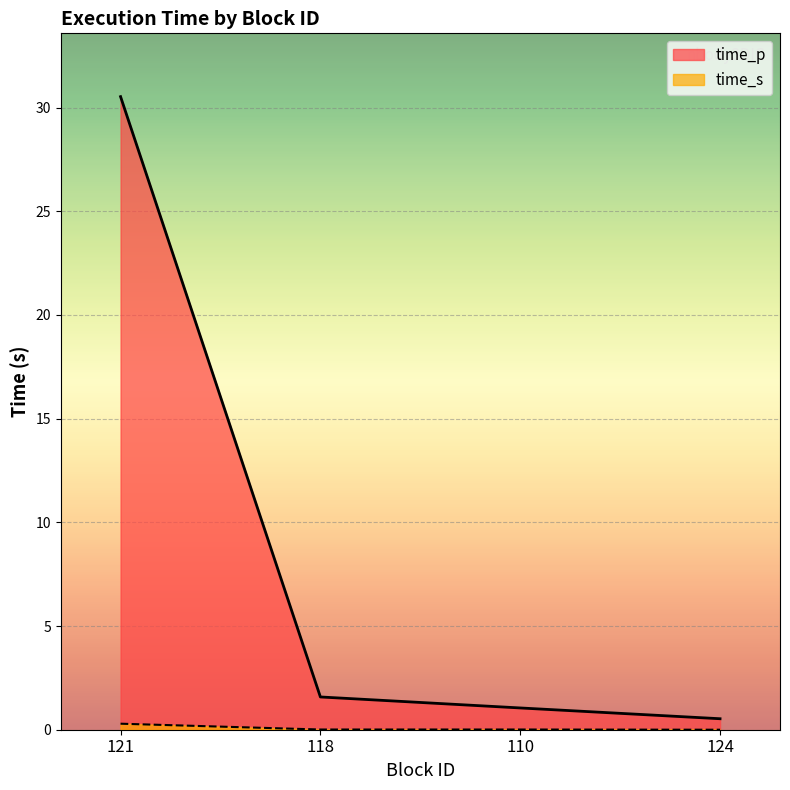

Reading left to right, what are all the values shown in this chart?

time_p: 30.5	1.6	1.1	0.5
time_s: 0.3	0.0	0.0	0.0